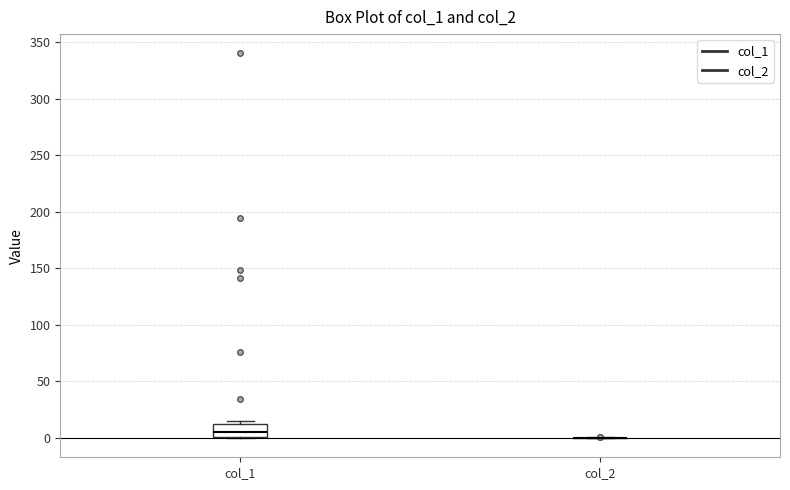

Which box is the tallest, from its lower edge to its upper edge?

col_1